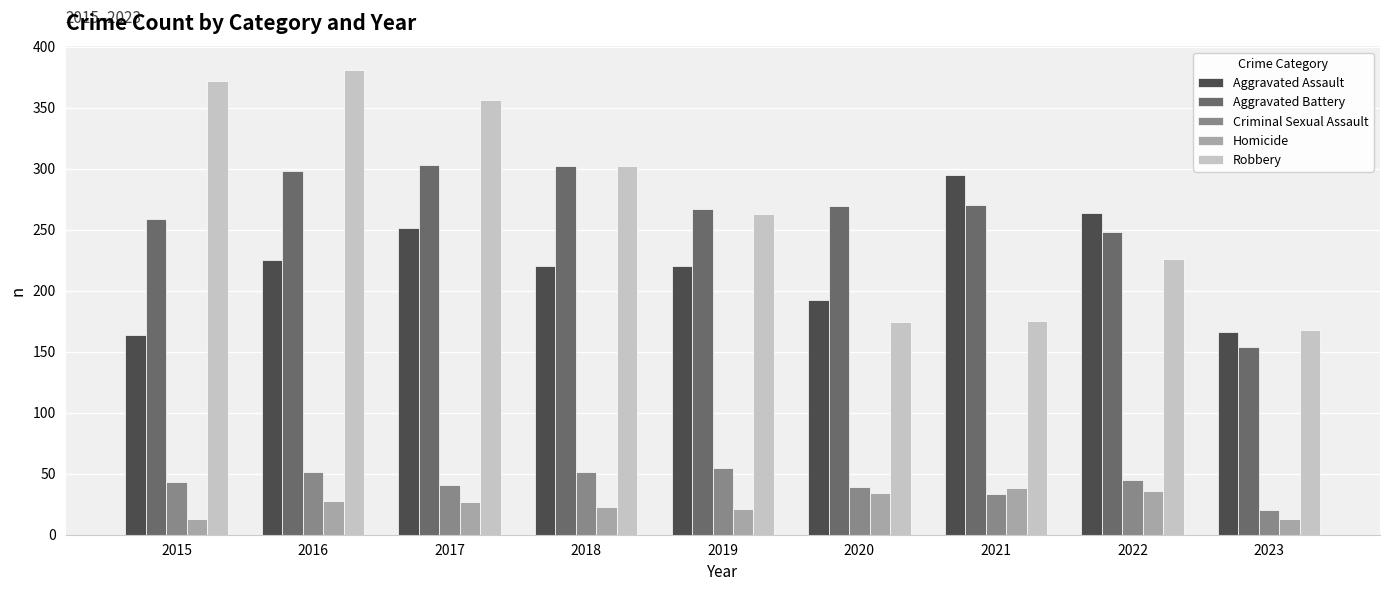

What is the sum of all Aggravated Assault values?

1997